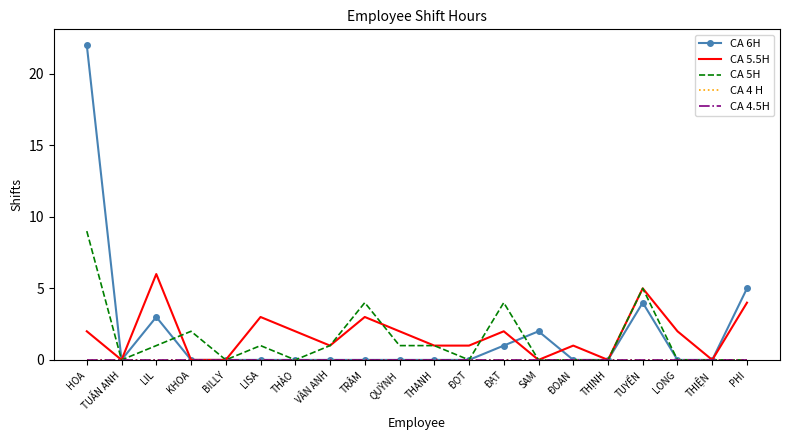

Is the value of CA 6H at TUẤN ANH greater than the value of CA 5H at THANH?

No